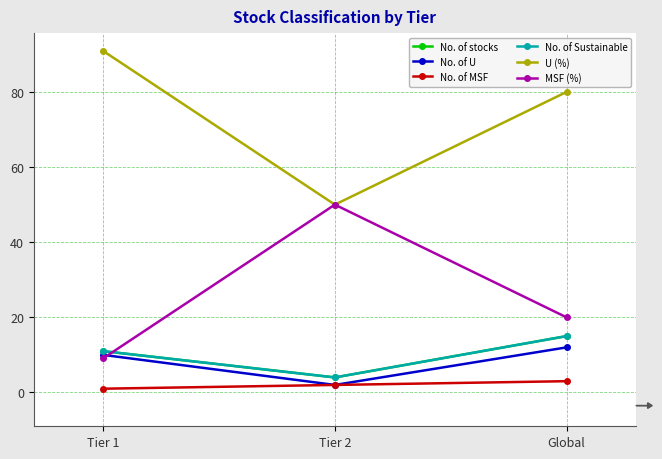

Count the number of data series in this chart.

6